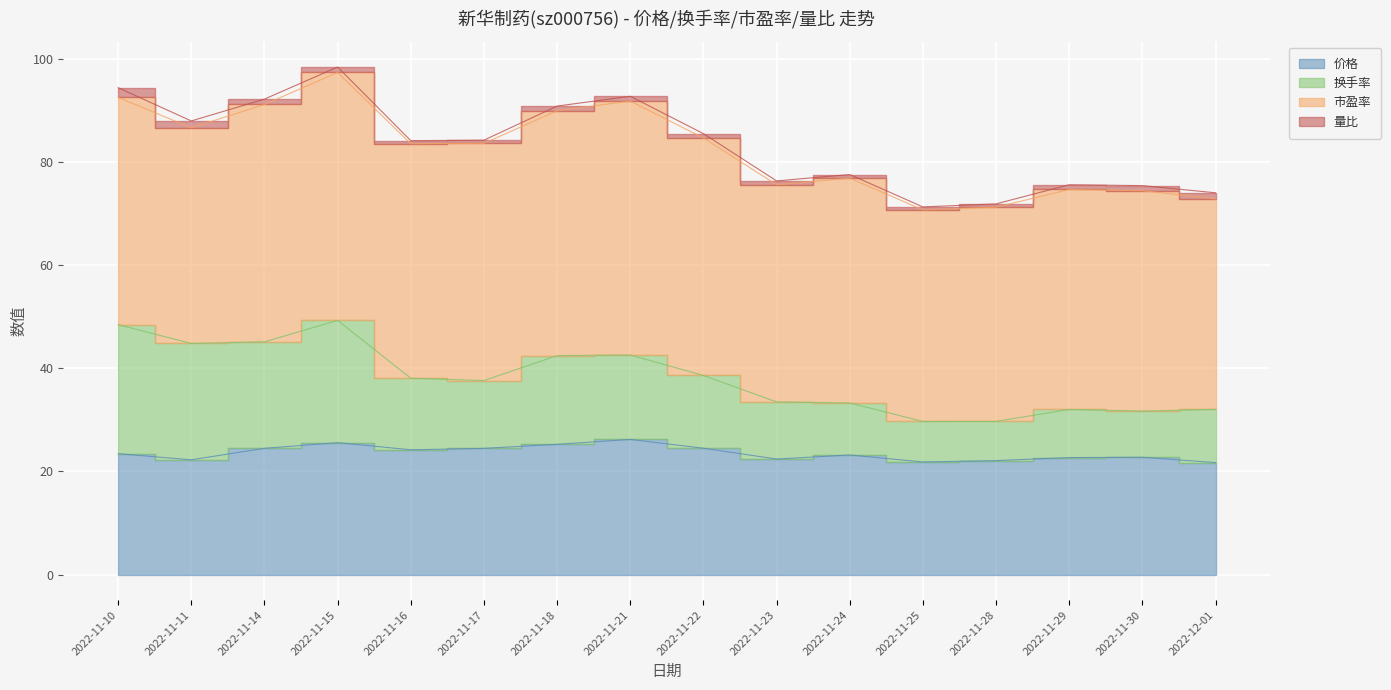

Which category has the highest value across all series?

2022-11-15